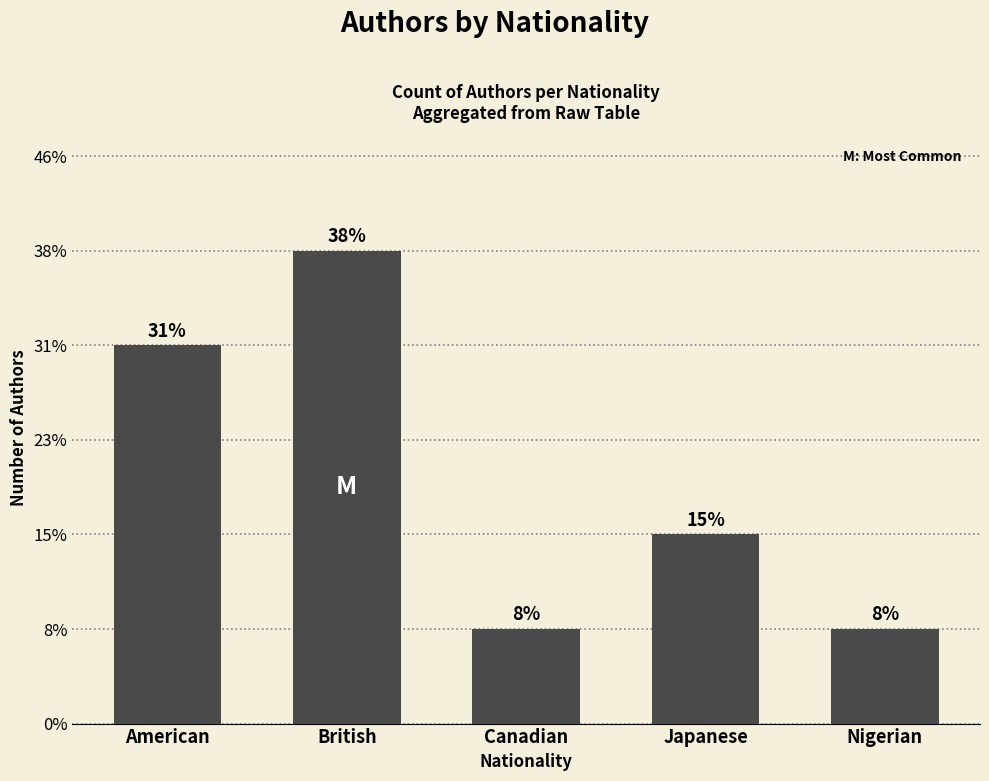

Is it true that the value at American is 7?

False